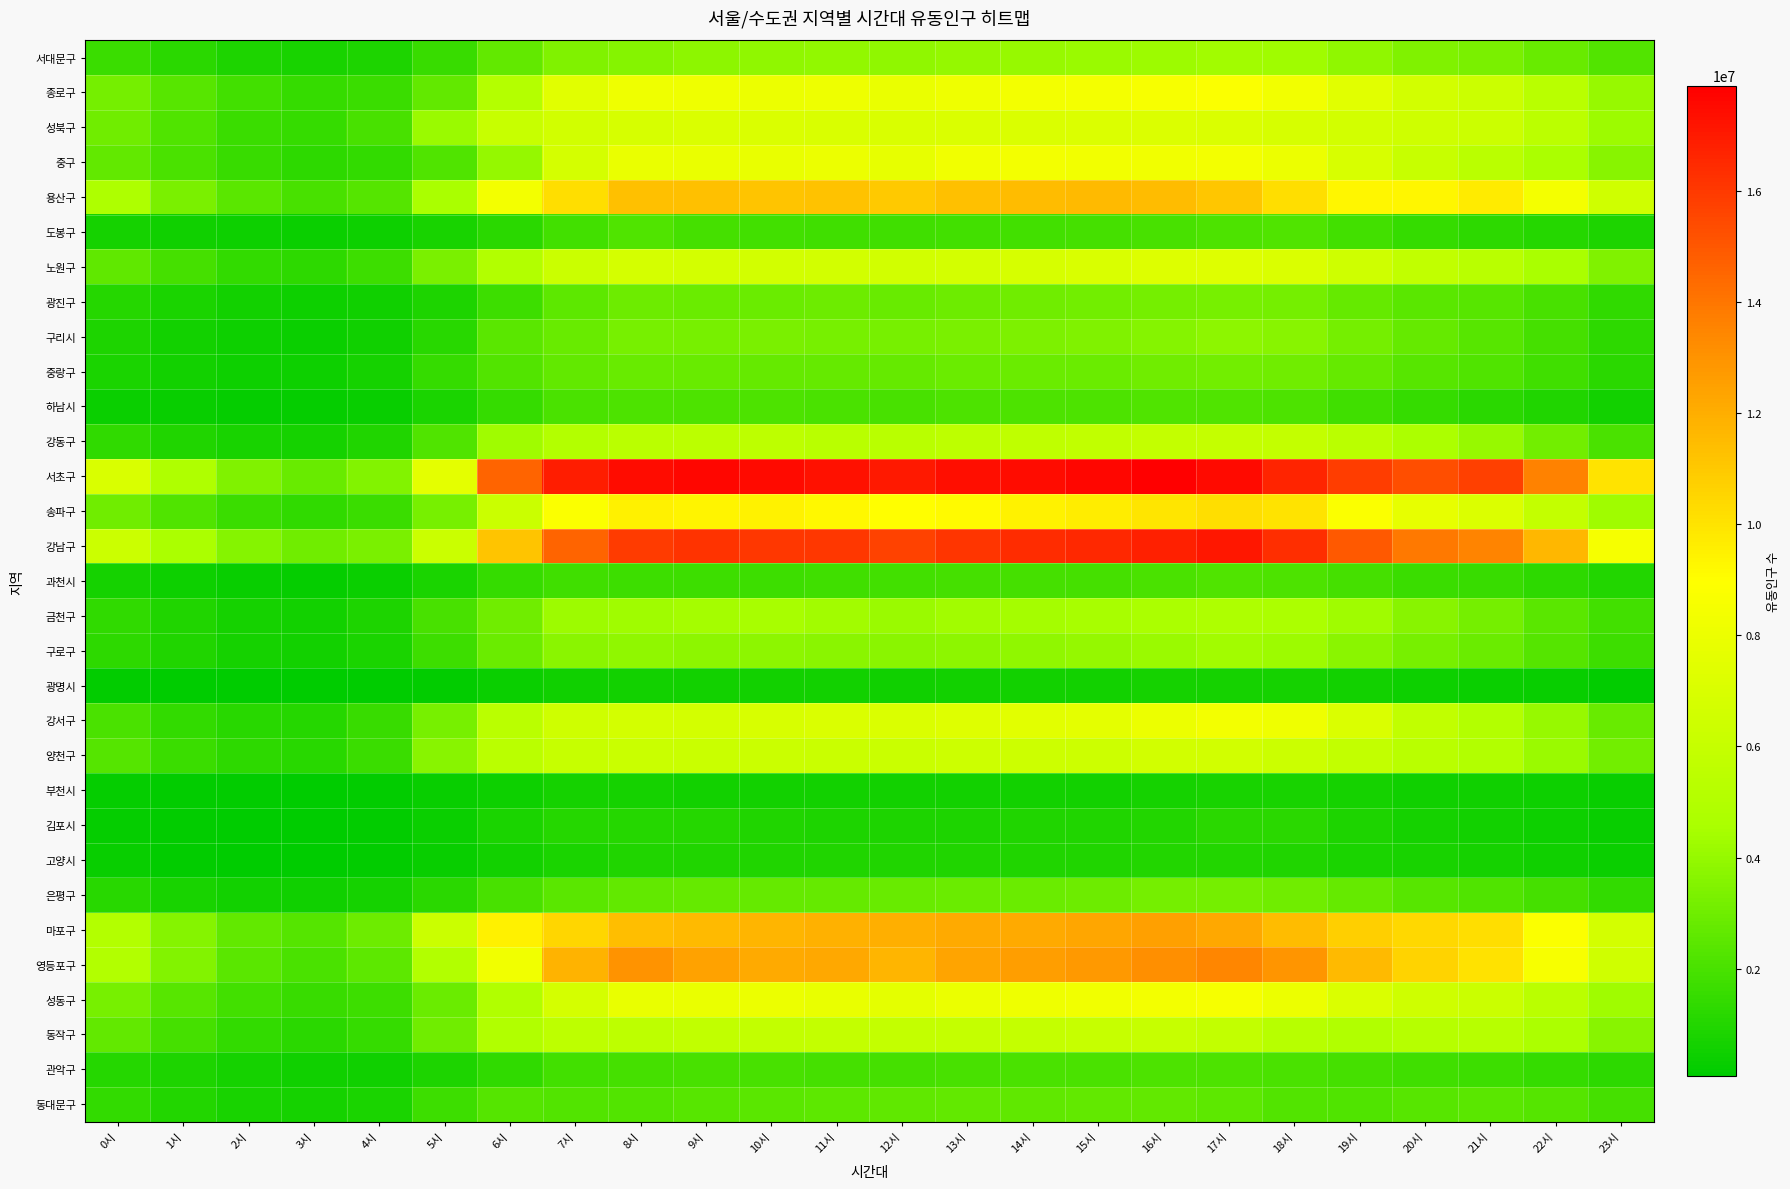

Reading left to right, transcribe all the data shown in this chart.

서대문구: 0시=1658924	1시=1212334	2시=888942	3시=704078	4시=835920	5시=1567046	6시=2650308	7시=3409691	8시=3562512	9시=3784275	10시=3865971	11시=3902142	12시=3885517	13시=4000934	14시=4055969	15시=4136077	16시=4220881	17시=4367822	18시=4288274	19시=3879592	20시=3454960	21시=3292391	22시=2835288	23시=2227656
종로구: 0시=3145180	1시=2394504	2시=1831250	3시=1459158	4시=1633771	5시=2663019	6시=5104795	7시=7434418	8시=8177324	9시=8190928	10시=8071195	11시=8103161	12시=7923481	13시=8172173	14시=8357891	15시=8446917	16시=8609206	17시=8816415	18시=8287015	19시=7432989	20시=6675960	21시=6271988	22시=5335540	23시=4072985
성북구: 0시=3048545	1시=2196664	2시=1659953	3시=1463621	4시=1993349	5시=4172392	6시=6079511	7시=6589593	8시=6847308	9시=7046773	10시=7069336	11시=7024318	12시=6963125	13시=7044892	14시=7041887	15시=7103963	16시=7107987	17시=7077384	18시=6836898	19시=6633703	20시=6471499	21시=6282171	22시=5476212	23시=4196776
중구: 0시=2704384	1시=2043392	2시=1583995	3시=1264944	4시=1411725	5시=2214392	6시=4016162	7시=6813211	8시=7929303	9시=7873229	10시=7801029	11시=8052943	12시=7740317	13시=8266214	14시=8384927	15시=8318435	16시=8251298	17시=8357259	18시=8014050	19시=6945678	20시=6063197	21시=5408745	22시=4625118	23시=3661494
용산구: 0시=4763119	1시=3328066	2시=2433949	3시=1985095	4시=2311473	5시=4584062	6시=8359633	7시=10230457	8시=11304239	9시=11290758	10시=11197783	11시=11249072	12시=10978783	13시=11328236	14시=11457136	15시=11536340	16시=11473748	17시=11089196	18시=10182574	19시=9278714	20시=9274489	21시=9729148	22시=8430388	23시=6488468
도봉구: 0시=676945	1시=525753	2시=427675	3시=386301	4시=470483	5시=741266	6시=1221443	7시=1856602	8시=2181099	9시=1919416	10시=1806766	11시=1758573	12시=1737044	13시=1818746	14시=1850865	15시=1876449	16시=1994184	17시=2121937	18시=2176168	19시=1840876	20시=1472320	21시=1294741	22시=1095963	23시=845935
노원구: 0시=2608050	1시=1896424	2시=1419691	3시=1271364	4시=1687909	5시=3275958	6시=4990281	7시=6228386	8시=6802376	9시=6722754	10시=6677695	11시=6619848	12시=6586284	13시=6737342	14시=6874517	15시=7014129	16시=7227418	17시=7300490	18시=7042531	19시=6469289	20시=5723440	21시=5322449	22시=4554958	23시=3437178
광진구: 0시=1048489	1시=791223	2시=604968	3시=473722	4시=486743	5시=876606	6시=1707744	7시=2566130	8시=2928451	9시=2904928	10시=2896522	11시=2930187	12시=2820673	13시=2981863	14시=3023276	15시=3073427	16시=3193001	17시=3225061	18시=3137845	19시=2720727	20시=2439894	21시=2366736	22시=1945744	23시=1386164
구리시: 0시=853881	1시=587897	2시=427342	3시=380872	4시=488355	5시=1171646	6시=2450998	7시=2844907	8시=3208029	9시=3208557	10시=3289978	11시=3258823	12시=3199491	13시=3305415	14시=3355789	15시=3433169	16시=3575082	17시=3789624	18시=3681080	19시=3189714	20시=2743929	21시=2407734	22시=1906456	23시=1289802
중랑구: 0시=816739	1시=580745	2시=436482	3시=432787	4시=640681	5시=1463249	6시=2284636	7시=2700951	8시=2834077	9시=2792954	10시=2765224	11시=2733057	12시=2775333	13시=2862204	14시=2856665	15시=2901664	16시=3053944	17시=3095852	18시=3011284	19시=2739066	20시=2424063	21시=2188399	22시=1742080	23시=1199695
하남시: 0시=405936	1시=303288	2시=238222	3시=241021	4시=337722	5시=796874	6시=1489308	7시=2058389	8시=2105921	9시=2097893	10시=2111006	11시=2061807	12시=2006442	13시=2091805	14시=2130745	15시=2151685	16시=2193824	17시=2182412	18시=2083405	19시=1803114	20시=1495678	21시=1232131	22시=916719	23시=608968
강동구: 0시=1361922	1시=938939	2시=701504	3시=633444	4시=903747	5시=2168304	6시=4254467	7시=5039055	8시=5425917	9시=5493096	10시=5514629	11시=5341406	12시=5327375	13시=5542585	14시=5676815	15시=5716744	16시=5849481	17시=5964133	18시=5867205	19시=5359140	20시=4696671	21시=4099459	22시=3123569	23시=2059715
서초구: 0시=7024473	1시=4800695	2시=3441666	3시=2810182	4시=3508668	5시=7644152	6시=14618172	7시=16859774	8시=17440711	9시=17619204	10시=17481019	11시=17282089	12시=17002701	13시=17379507	14시=17460567	15시=17617957	16시=17894866	17시=17542478	18시=16649001	19시=15830857	20시=15279441	21시=15742739	22시=13597772	23시=9987859
송파구: 0시=3026009	1시=2183602	2시=1614479	3시=1367054	4시=1601976	5시=3203916	6시=6256604	7시=8799671	8시=9467191	9시=9382738	10시=9430871	11시=9232839	12시=8985665	13시=9174488	14시=9430465	15시=9645421	16시=9910474	17시=10171558	18시=10010647	19시=8822419	20시=7757752	21시=7146909	22시=5904864	23시=4243404
강남구: 0시=6289157	1시=4652583	2시=3555919	3시=2992843	4시=3282024	5시=6218387	6시=11162624	7시=14618889	8시=15906168	9시=16165750	10시=16073288	11시=16023719	12시=15715812	13시=16148903	14시=16415741	15시=16537722	16시=16840209	17시=17079247	18시=16343579	19시=14912974	20시=13874981	21시=13552415	22시=11680772	23시=8548416
과천시: 0시=679273	1시=458771	2시=333675	3시=270749	4시=347109	5시=808729	6시=1516813	7시=1740690	8시=1720714	9시=1703342	10시=1714030	11시=1742114	12시=1808709	13시=1890390	14시=1886324	15시=1932288	16시=2078525	17시=2179148	18시=2117437	19시=1889562	20시=1625841	21시=1535859	22시=1313792	23시=980886
금천구: 0시=1356481	1시=939761	2시=688811	3시=585600	4시=858635	5시=1976686	6시=3016473	7시=4196667	8시=4281222	9시=4407275	10시=4460614	11시=4336335	12시=4165392	13시=4343284	14시=4416790	15시=4500941	16시=4630079	17시=4798276	18시=4704527	19시=4277204	20시=3639104	21시=3142967	22시=2443142	23시=1808424
구로구: 0시=1305835	1시=913265	2시=663281	3시=573793	4시=787323	5시=1717322	6시=2880290	7시=3711273	8시=3847209	9시=3783293	10시=3778179	11시=3737820	12시=3700179	13시=3809339	14시=3887664	15시=3965089	16시=4155241	17시=4350945	18시=4227327	19시=3750326	20시=3202935	21시=2874543	22시=2296895	23시=1692706
광명시: 0시=152114	1시=97582	2시=72990	3시=63271	4시=90897	5시=183118	6시=342000	7시=537657	8시=571800	9시=573863	10시=564612	11시=551396	12시=541135	13시=577445	14시=590272	15시=610083	16시=628917	17시=680258	18시=680726	19시=567286	20시=447011	21시=382443	22시=284094	23시=197413
강서구: 0시=2014459	1시=1445871	2시=1152958	3시=1106480	4시=1538711	5시=3254999	6시=5398898	7시=6408124	8시=6697358	9시=6740113	10시=6953757	11시=7089339	12시=7083904	13시=7303645	14시=7490600	15시=7655273	16시=8064913	17시=8408281	18시=8211738	19시=7045760	20시=5744404	21시=5059339	22시=4061299	23시=2803201
양천구: 0시=2305088	1시=1640969	2시=1281315	3시=1144913	4시=1596288	5시=3639105	6시=5407042	7시=5990670	8시=6148621	9시=6172235	10시=6211292	11시=6175910	12시=6151793	13시=6337654	14시=6374138	15시=6378649	16시=6551737	17시=6590106	18시=6271363	19시=5785409	20시=5310988	21시=4983355	22시=4170154	23시=3105335
부천시: 0시=258326	1시=189871	2시=137625	3시=111087	4시=160736	5시=317881	6시=477759	7시=634780	8시=672317	9시=614299	10시=590916	11시=584733	12시=592130	13시=588796	14시=596186	15시=616177	16시=673246	17시=722300	18시=735031	19시=641376	20시=550655	21시=510858	22시=419415	23시=316908
김포시: 0시=214004	1시=143446	2시=108400	3시=99712	4시=159382	5시=368209	6시=787908	7시=1058722	8시=1059524	9시=1046324	10시=920936	11시=855849	12시=856488	13시=880200	14시=904038	15시=938173	16시=1011151	17시=1183803	18시=1190654	19시=894473	20시=680149	21시=597859	22시=477025	23시=313521
고양시: 0시=281042	1시=172559	2시=122762	3시=109648	4시=164456	5시=323875	6시=597878	7시=823571	8시=901628	9시=903513	10시=920181	11시=906503	12시=914143	13시=945744	14시=961778	15시=967699	16시=986881	17시=972759	18시=915214	19시=829090	20시=727263	21시=652630	22시=519536	23시=367701
은평구: 0시=1114665	1시=739095	2시=556161	3시=498083	4시=657207	5시=1235748	6시=1998723	7시=2485746	8시=2694683	9시=2775251	10시=2773699	11시=2752879	12시=2811275	13시=2890794	14시=2917193	15시=2964049	16시=3139963	17시=3160091	18시=3055355	19시=2749334	20시=2383837	21시=2195943	22시=1885564	23시=1422884
마포구: 0시=5023111	1시=3601071	2시=2692977	3시=2333270	4시=2935289	5시=6236521	6시=9472003	7시=10472229	8시=11360573	9시=11503784	10시=11754973	11시=11896459	12시=11923956	13시=12141070	14시=12151247	15시=12274242	16시=12494787	17시=12225557	18시=11453832	19시=10759204	20시=10381340	21시=10182791	22시=8821830	23시=6695106
영등포구: 0시=4939834	1시=3486793	2시=2496139	3시=2016464	4시=2537037	5시=4997907	6시=8226917	7시=11785021	8시=13007893	9시=12447081	10시=12145341	11시=12240045	12시=11700166	13시=12365103	14시=12584639	15시=12757341	16시=13150351	17시=13496531	18시=12889155	19시=11492274	20시=10640541	21시=10081389	22시=8580836	23시=6515518
성동구: 0시=3250675	1시=2422113	2시=1861870	3시=1533359	4시=1704584	5시=2867618	6시=4894556	7시=6817742	8시=7862094	9시=7923486	10시=8018970	11시=7855565	12시=7643009	13시=7991851	14시=8147593	15시=8227792	16시=8395418	17시=8531222	18시=8025233	19시=7040063	20시=6426513	21시=6210510	22시=5406624	23시=4243200
동작구: 0시=2694516	1시=1895849	2시=1407084	3시=1183383	4시=1474287	5시=3052767	6시=4903274	7시=5562871	8시=5534845	9시=5761091	10시=5784450	11시=5875050	12시=5857478	13시=5954453	14시=5955994	15시=5989007	16시=5999826	17시=5776495	18시=5253186	19시=4935318	20시=5158399	21시=5262518	22시=4673543	23시=3626997
관악구: 0시=1088396	1시=845955	2시=652989	3시=513067	4시=539052	5시=862857	6시=1323627	7시=1846777	8시=1938141	9시=2001454	10시=1979639	11시=1917636	12시=1882999	13시=1972487	14시=2026513	15시=2055771	16시=2144808	17시=2144053	18시=2047475	19시=1906712	20시=1744980	21시=1669414	22시=1496276	23시=1248222
동대문구: 0시=1434711	1시=1007331	2시=728922	3시=629052	4시=803786	5시=1673851	6시=2332942	7시=2277666	8시=2264170	9시=2394125	10시=2464565	11시=2566255	12시=2627646	13시=2643517	14시=2630242	15시=2691261	16시=2707869	17시=2511741	18시=2249591	19시=2197494	20시=2402246	21시=2484809	22시=2313728	23시=1882159